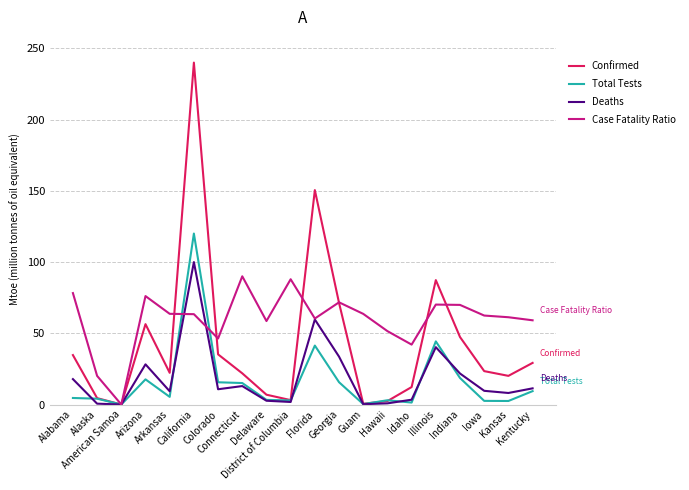

What is the difference between the maximum and minimum values in the Deaths series?

100.0